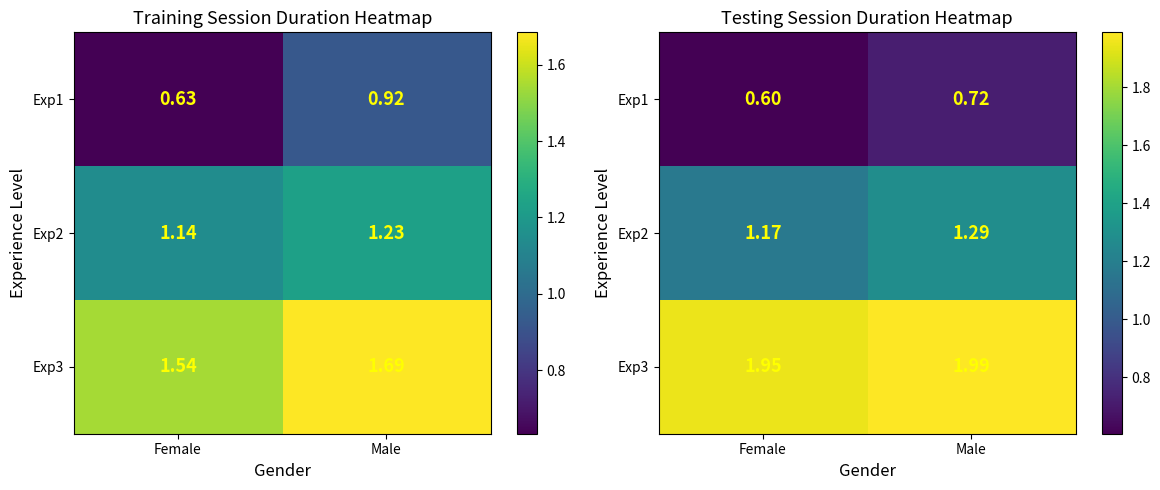

True or false: Exp2 has a value of 0.6 at Female.

False